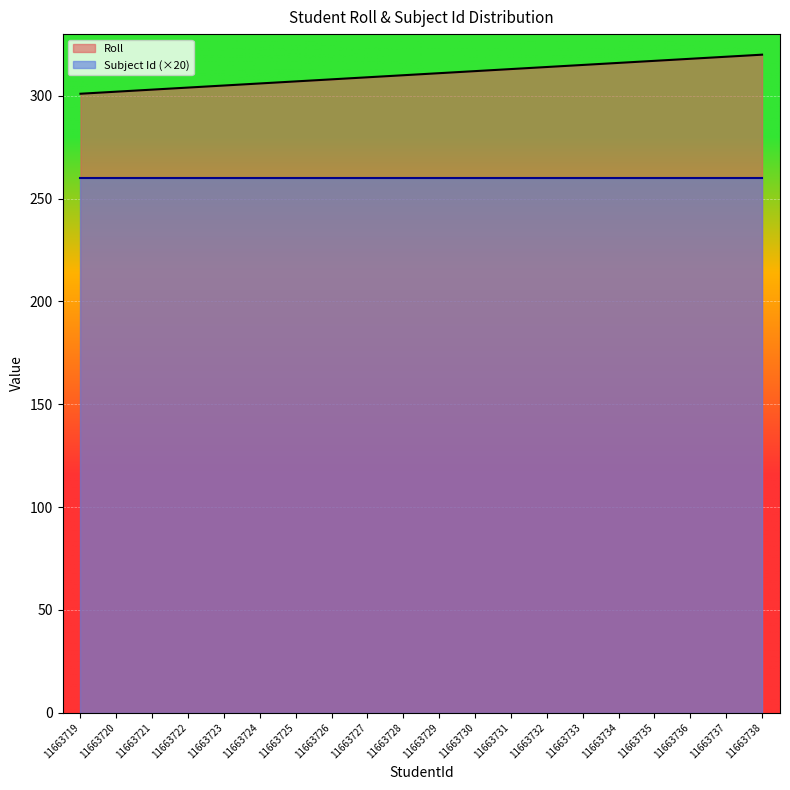

Does the chart display data point markers on the line(s)?

No